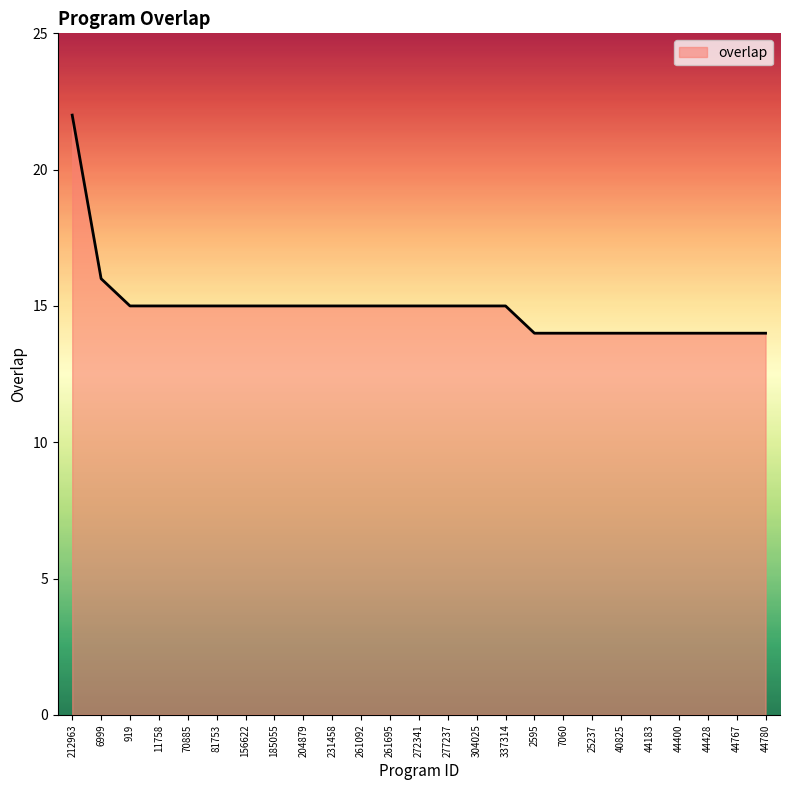

Between 2595 and 185055, which is larger?

185055